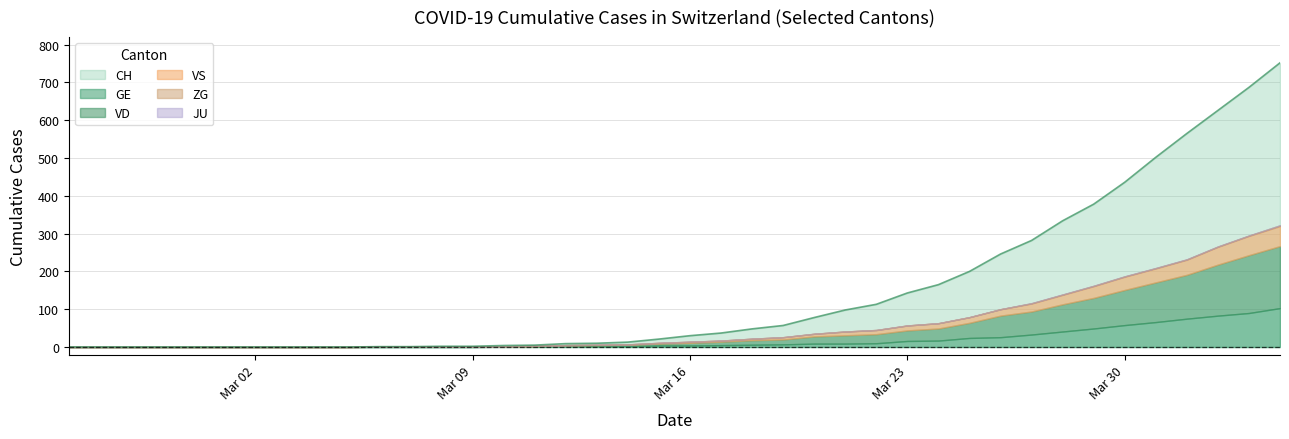

What is the sum of the CH values at 15 and 4?

5